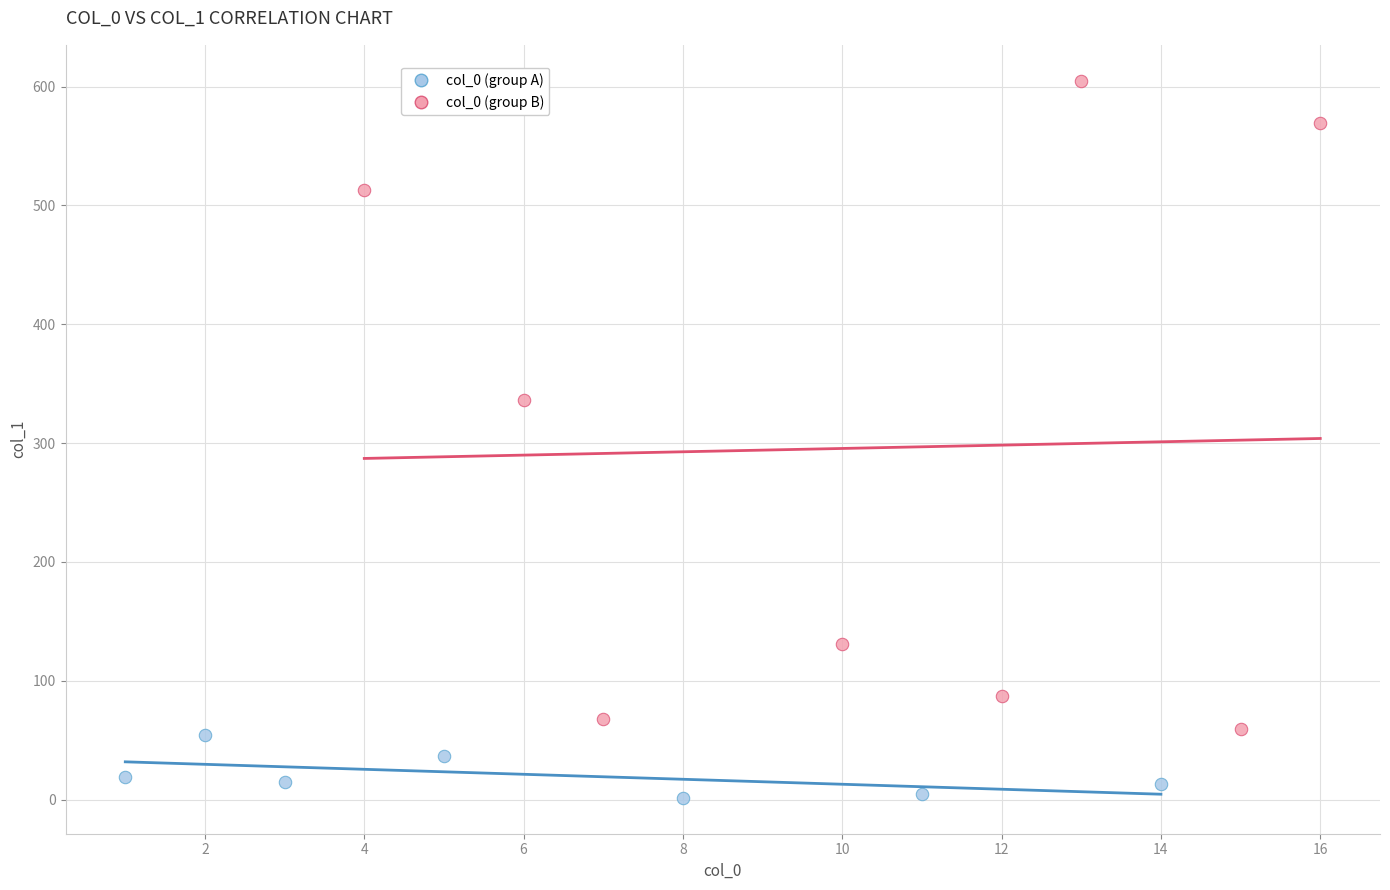

Which series reaches the minimum Y coordinate?

col_0 (group A)